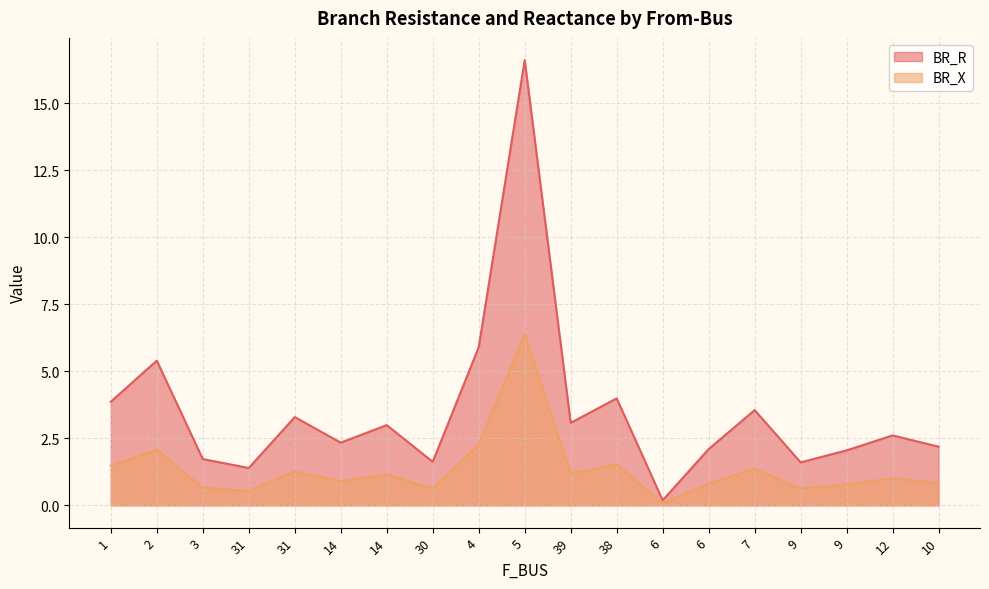

What is the total value across all series at 14?

3.2